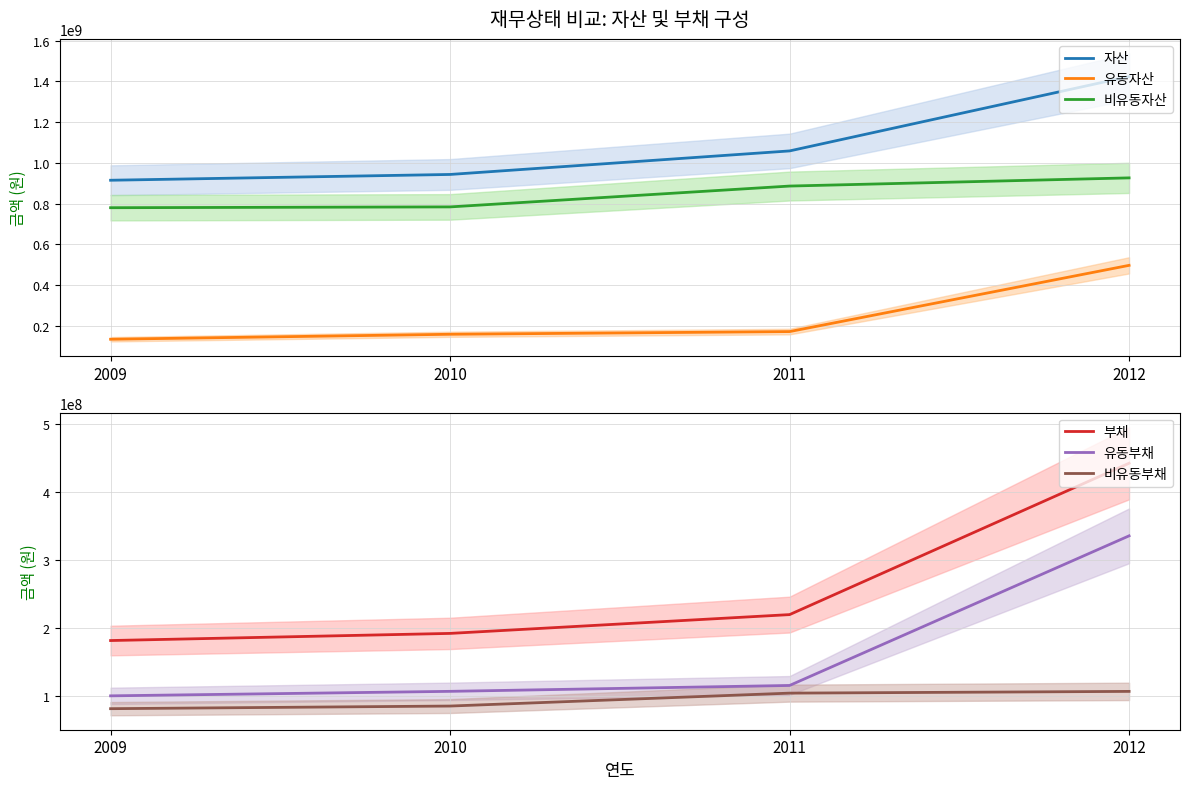

True or false: 유동자산 has more than 1 interior local peaks.

False